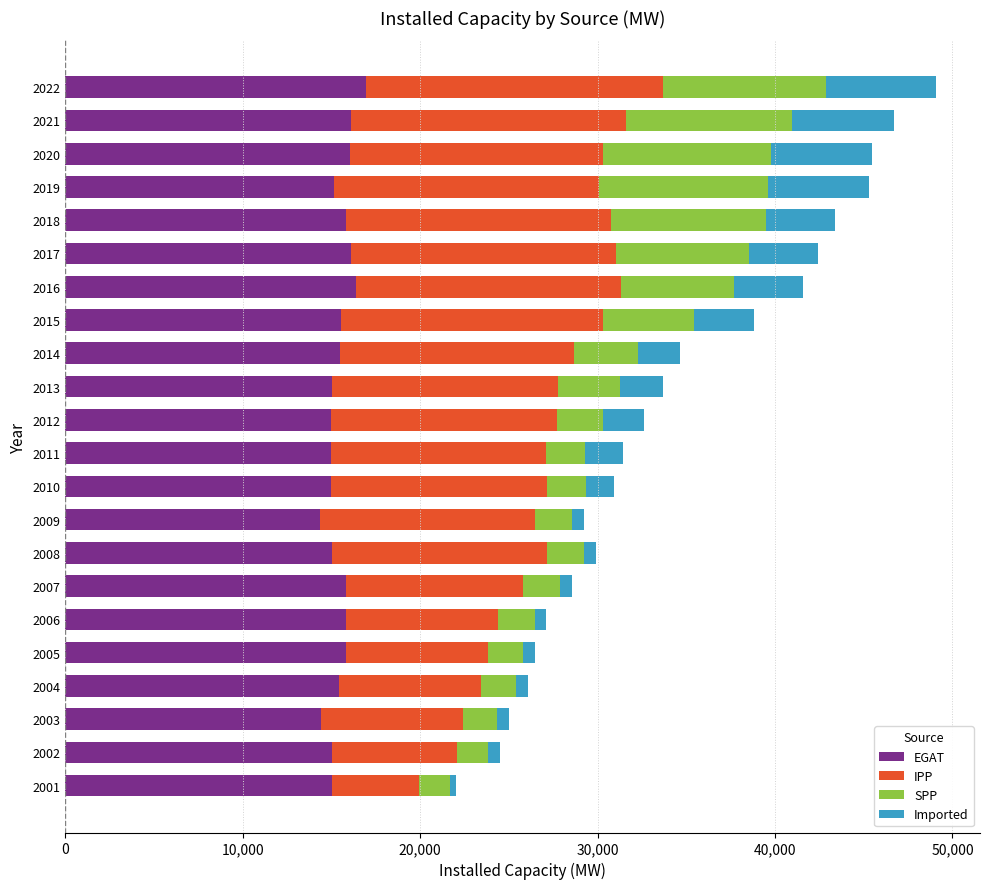

Reading right to left, extract all data points from this chart.

EGAT: 16920.0	16082.3	16037.3	15129.6	15790.0	16071.0	16385.0	15518.1	15482.1	15010.1	14996.0	14998.0	14998.0	14328.0	15021.0	15794.0	15795.0	15795.0	15422.0	14431.0	15000.0	15000.0
IPP: 16748.5	15498.5	14248.5	14949.0	14949.0	14949.0	14949.0	14767.0	13167.0	12741.7	12714.0	12082.0	12152.0	12152.0	12152.0	10017.0	8610.0	8000.0	8000.0	8000.0	7071.0	4926.0
SPP: 9195.1	9381.0	9473.9	9498.3	8757.0	7536.0	6345.0	5143.5	3615.0	3524.6	2608.0	2182.0	2182.0	2092.0	2079.0	2079.0	2062.0	2016.0	1994.0	1912.0	1768.0	1768.0
Imported: 6234.9	5720.6	5720.6	5720.0	3878.0	3878.0	3878.0	3386.0	2404.0	2404.6	2282.0	2185.0	1588.0	640.0	640.0	640.0	640.0	640.0	640.0	640.0	640.0	340.0